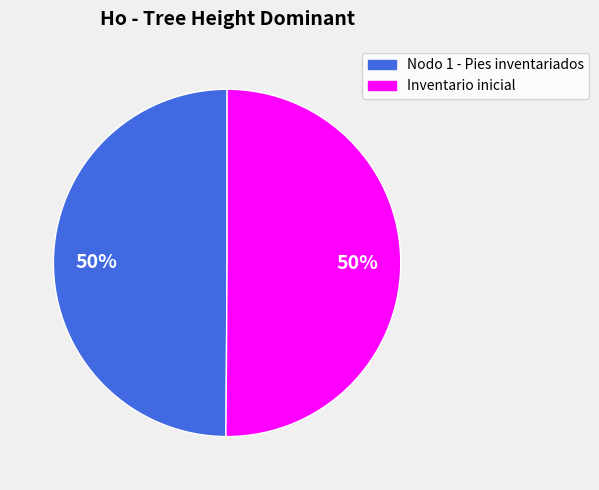

How many segments does this pie chart have?

2